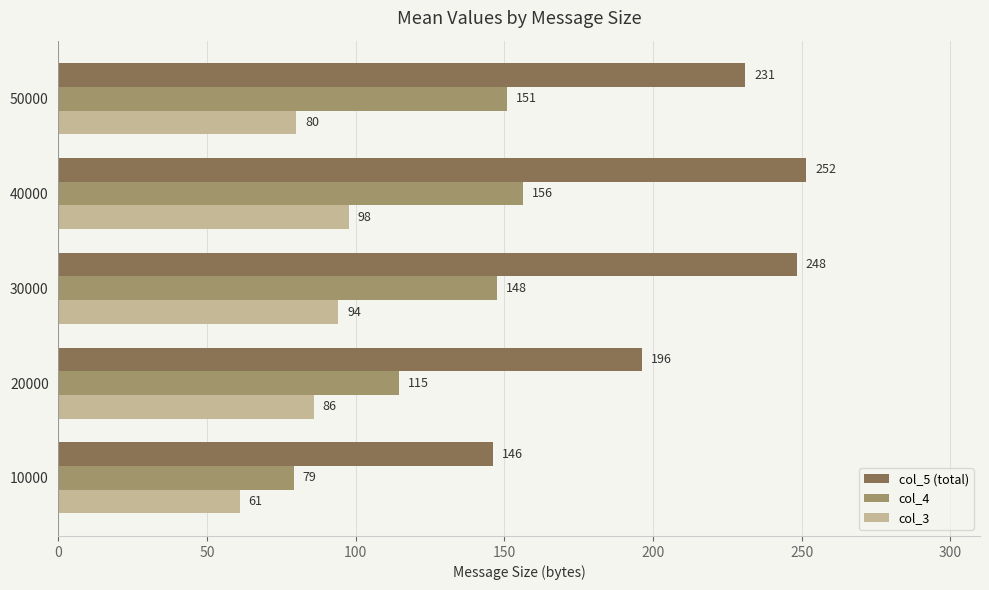

At which label does col_3 reach its peak?

40000